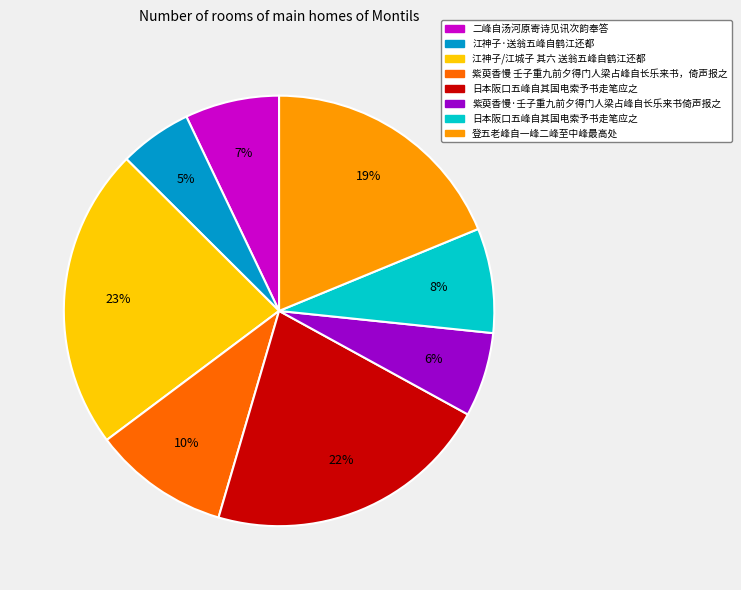

Does any single category account for the majority?

No